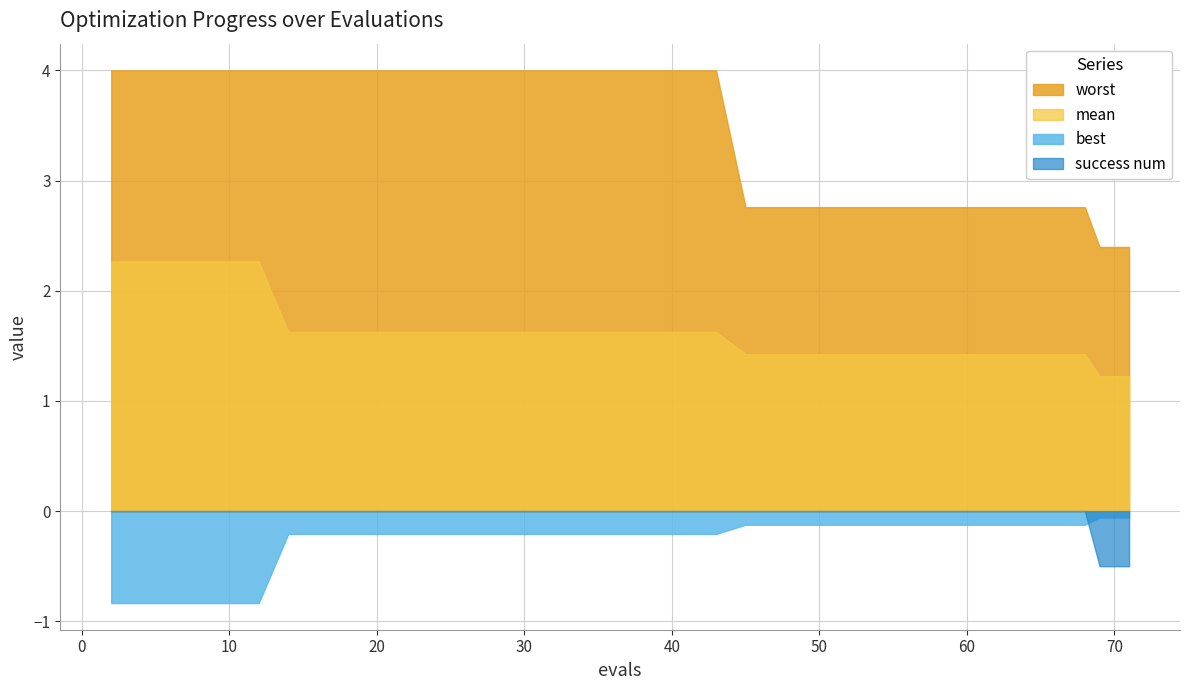

The value of success num at 10 is 0.0. True or false?

True